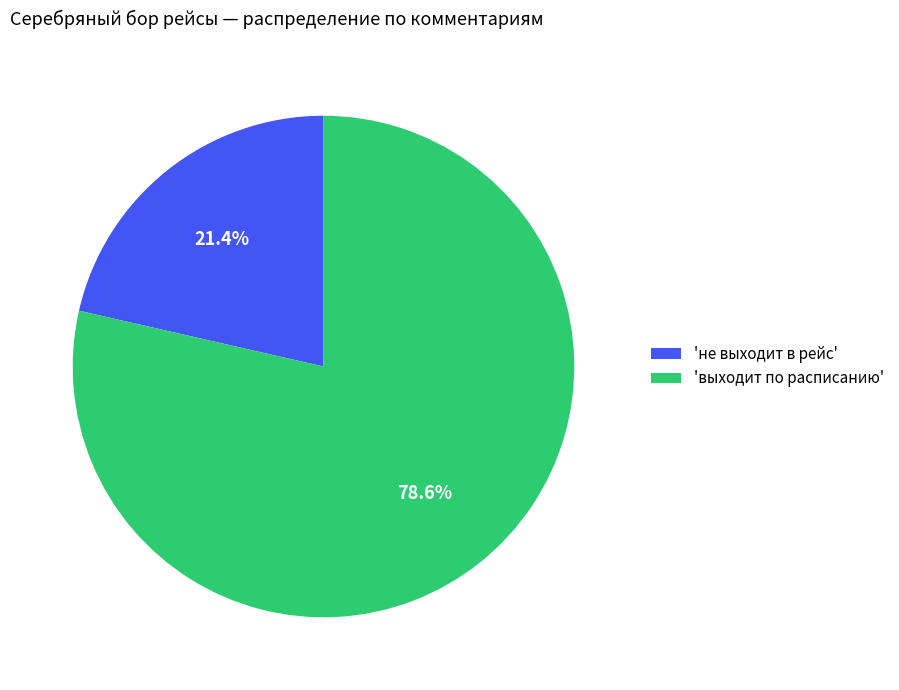

What is the smallest slice in the pie chart?

'не выходит в рейс'